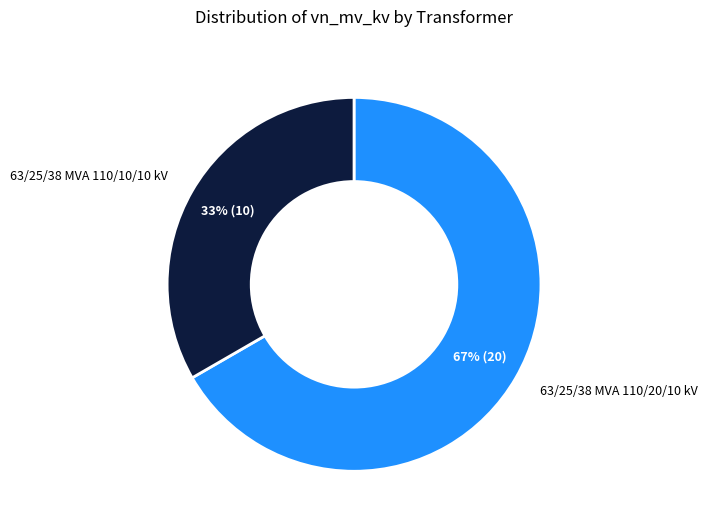

Is there any slice that represents more than half of the pie?

Yes